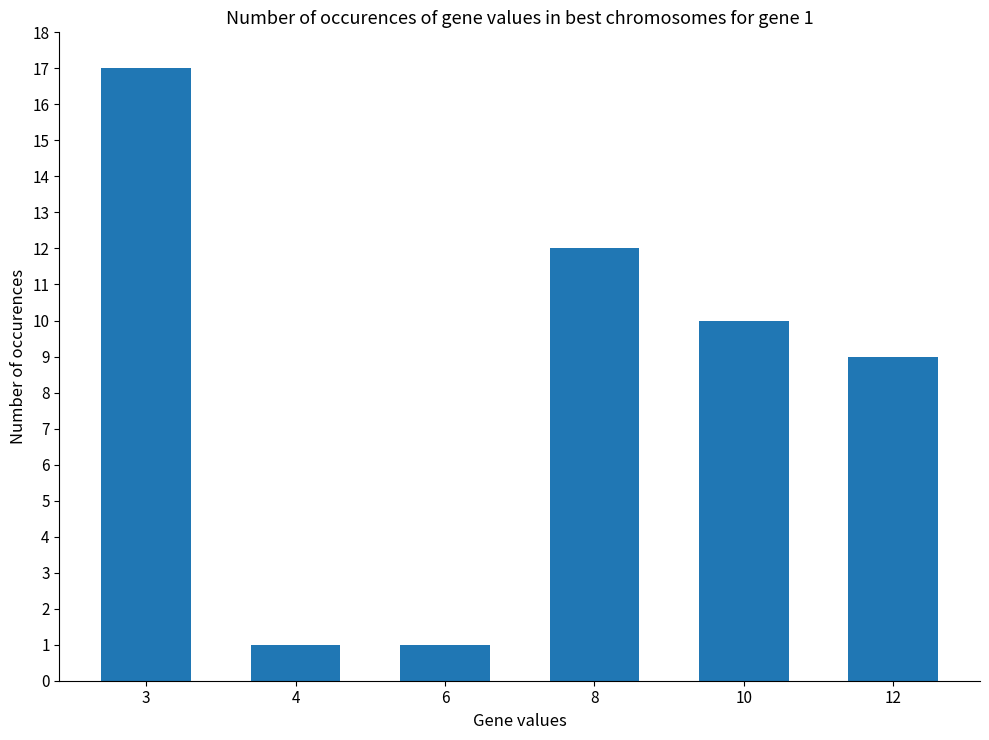

Reading left to right, list all the values displayed in this chart.

3=17	4=1	6=1	8=12	10=10	12=9